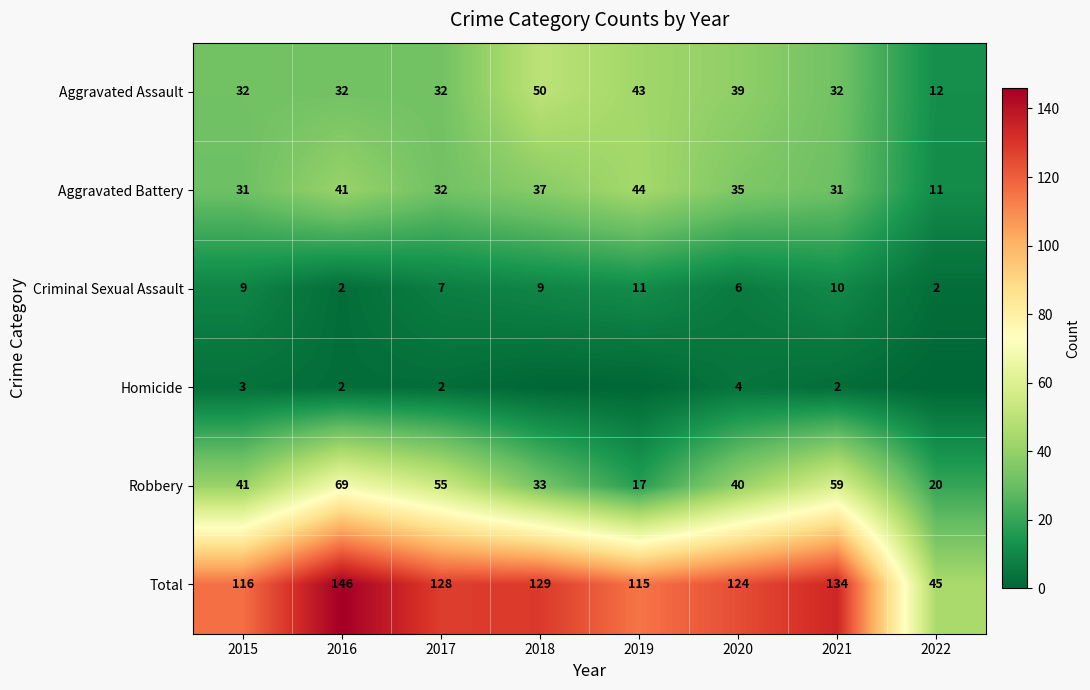

The value of Criminal Sexual Assault at 2017 is 7. True or false?

True